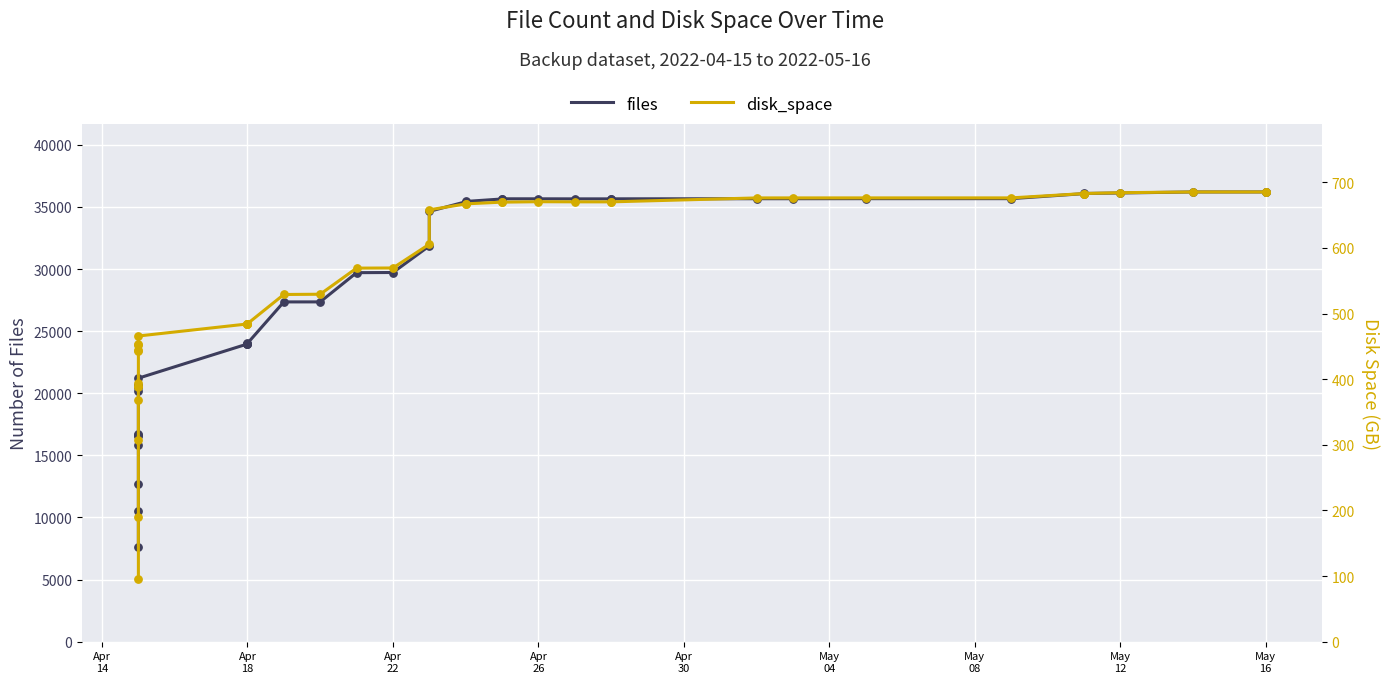

What are all the series names shown in the legend?

files, disk_space